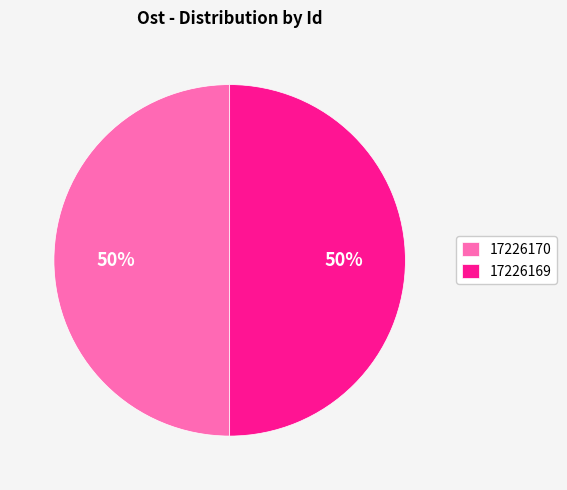

Is the sum of 17226170 and 17226169 greater than half?

Yes